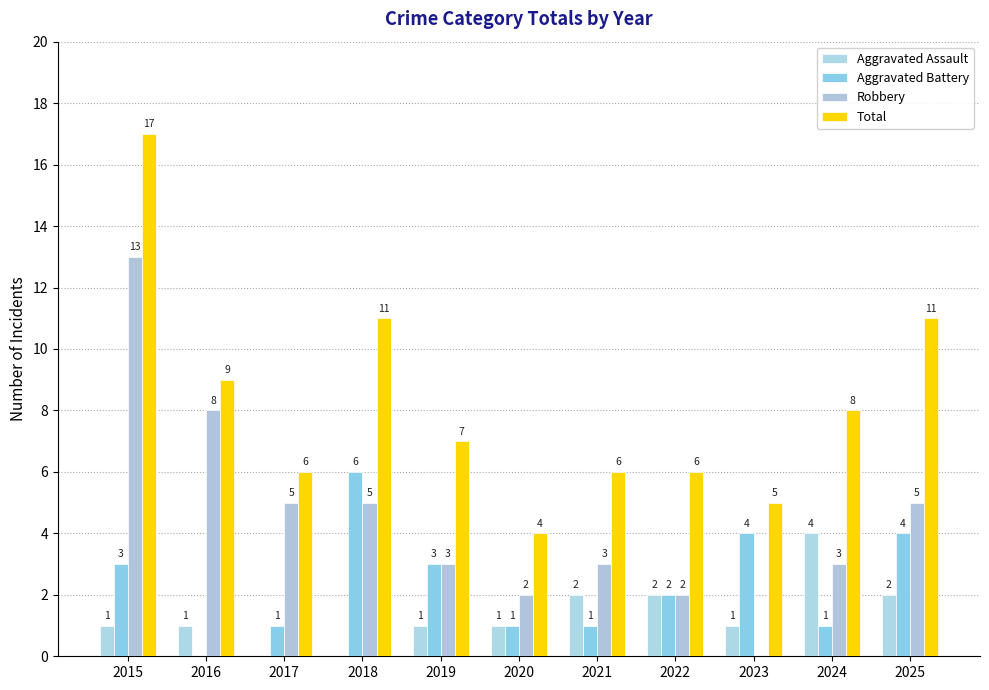

Which series has the largest total across all categories?

Total